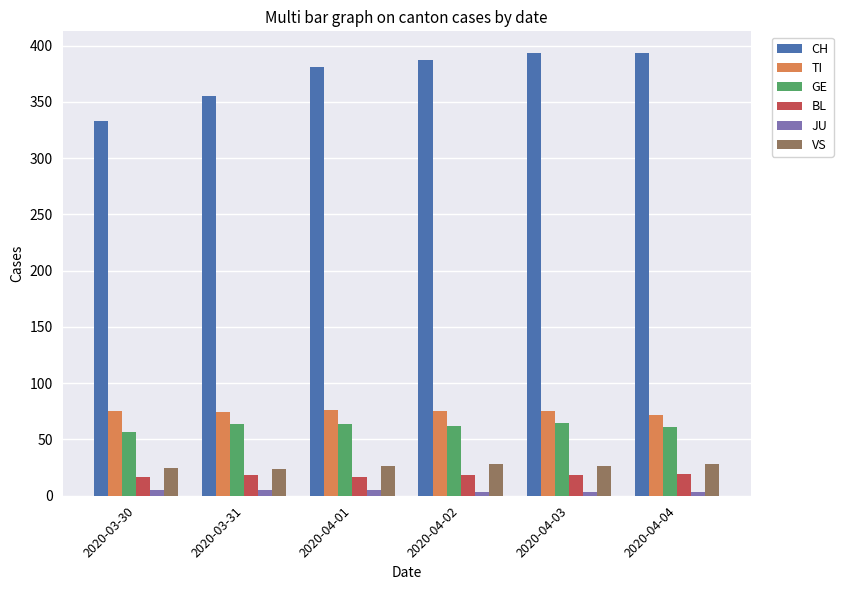

What is the highest value of the BL series?

19